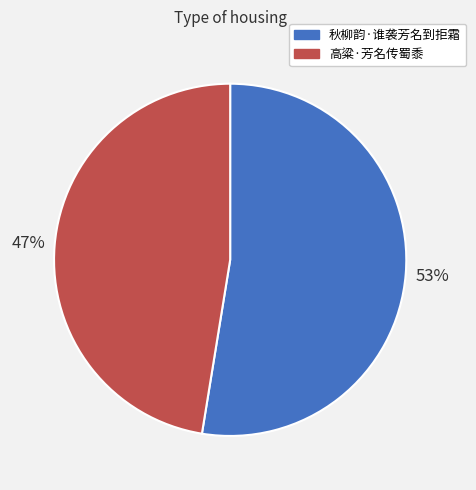

To the nearest percent, what portion does 秋柳韵·谁袭芳名到拒霜 represent?

53%